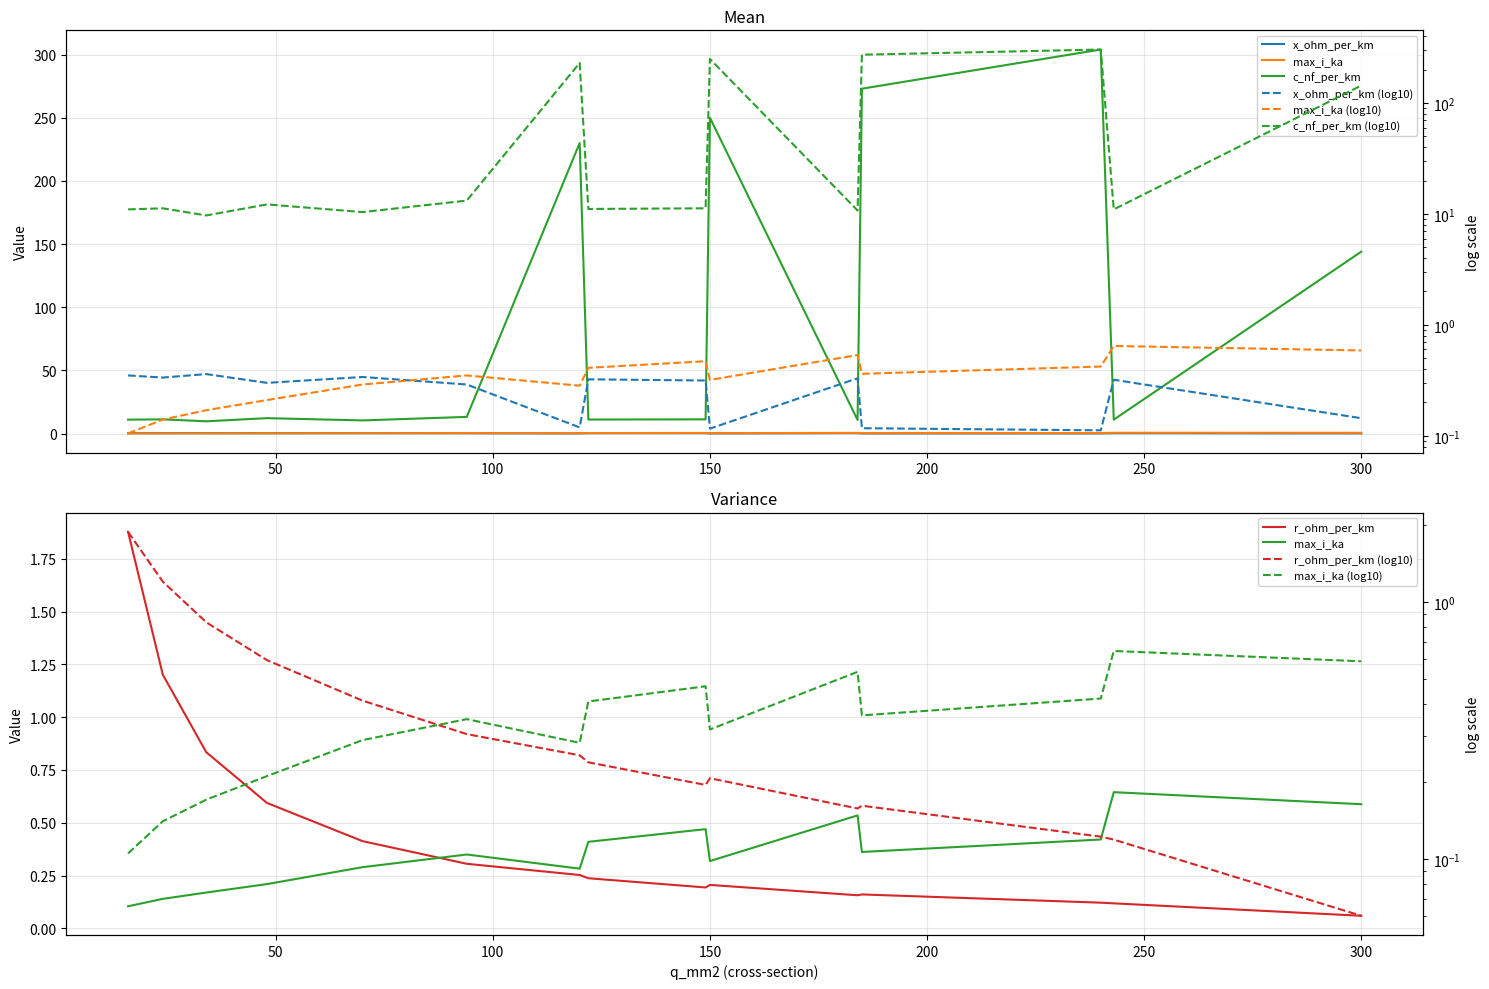

True or false: max_i_ka and c_nf_per_km intersect in this chart.

False